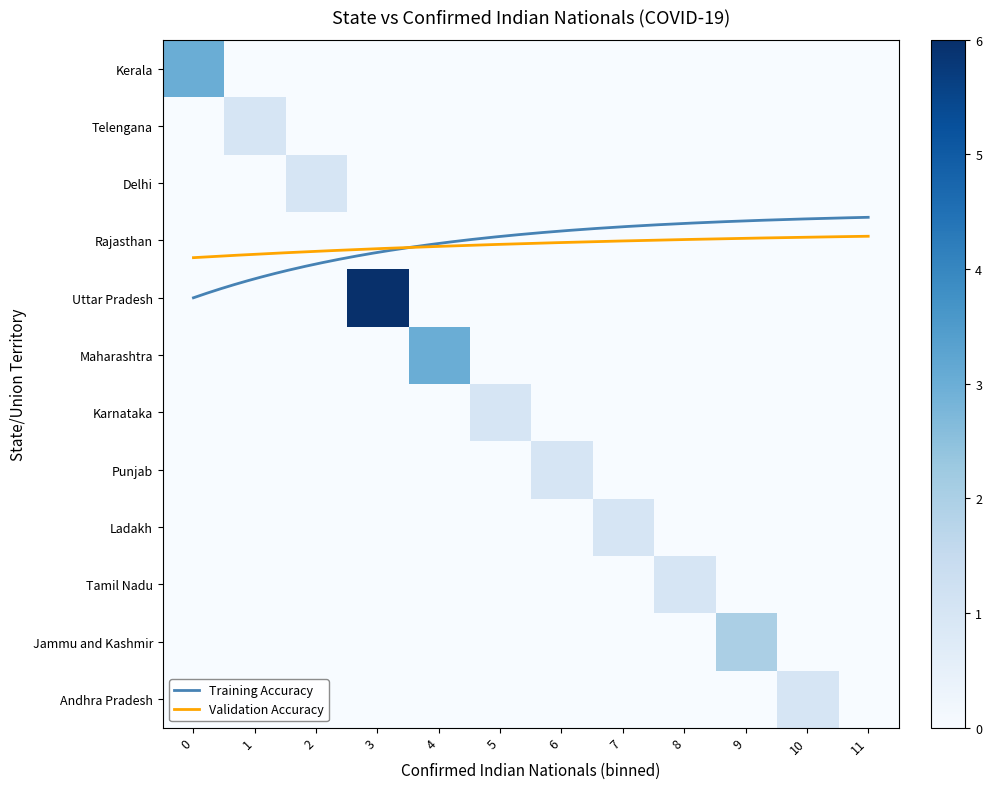

Is it true that Maharashtra equals 0 at 6?

True